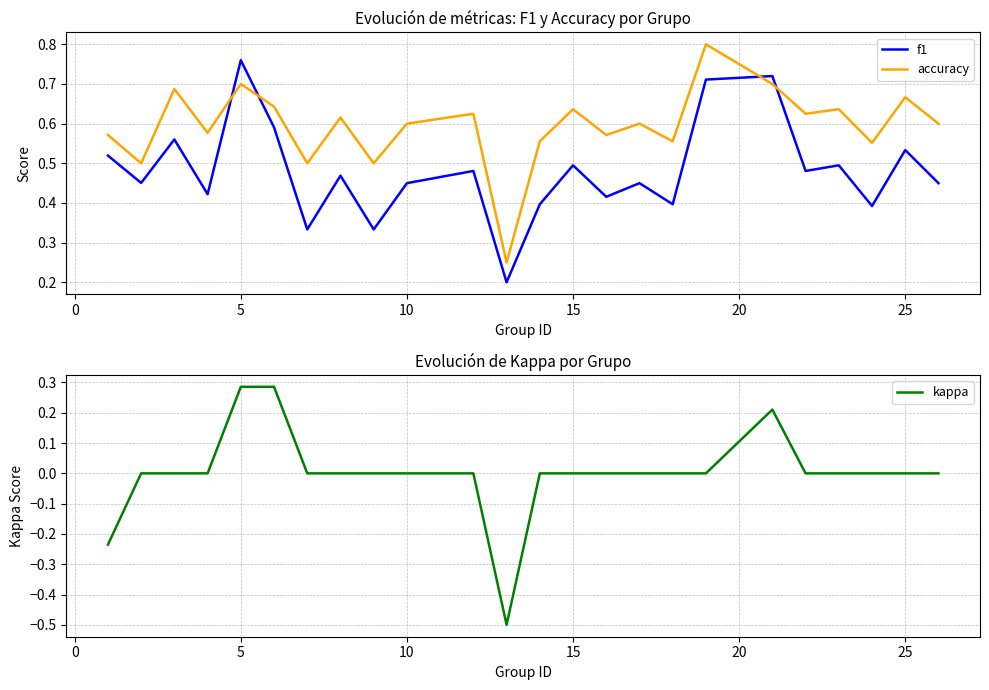

True or false: kappa and accuracy intersect in this chart.

False